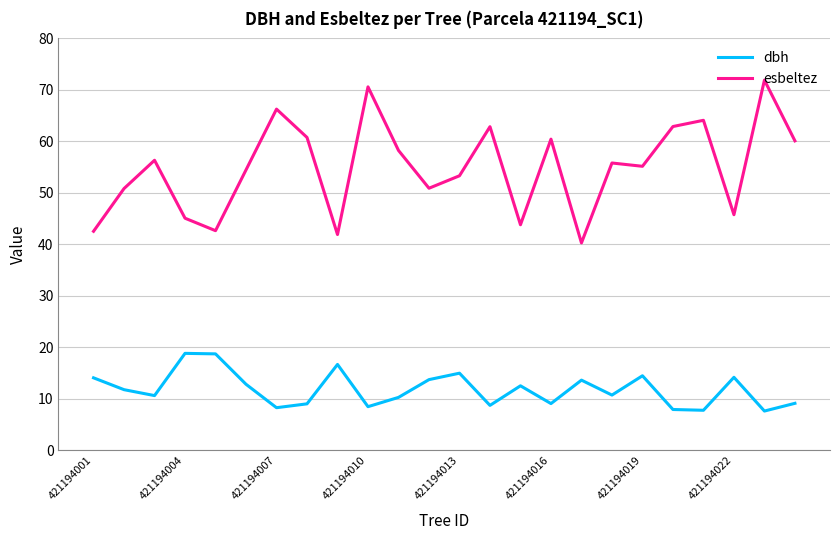

True or false: dbh and esbeltez intersect in this chart.

False